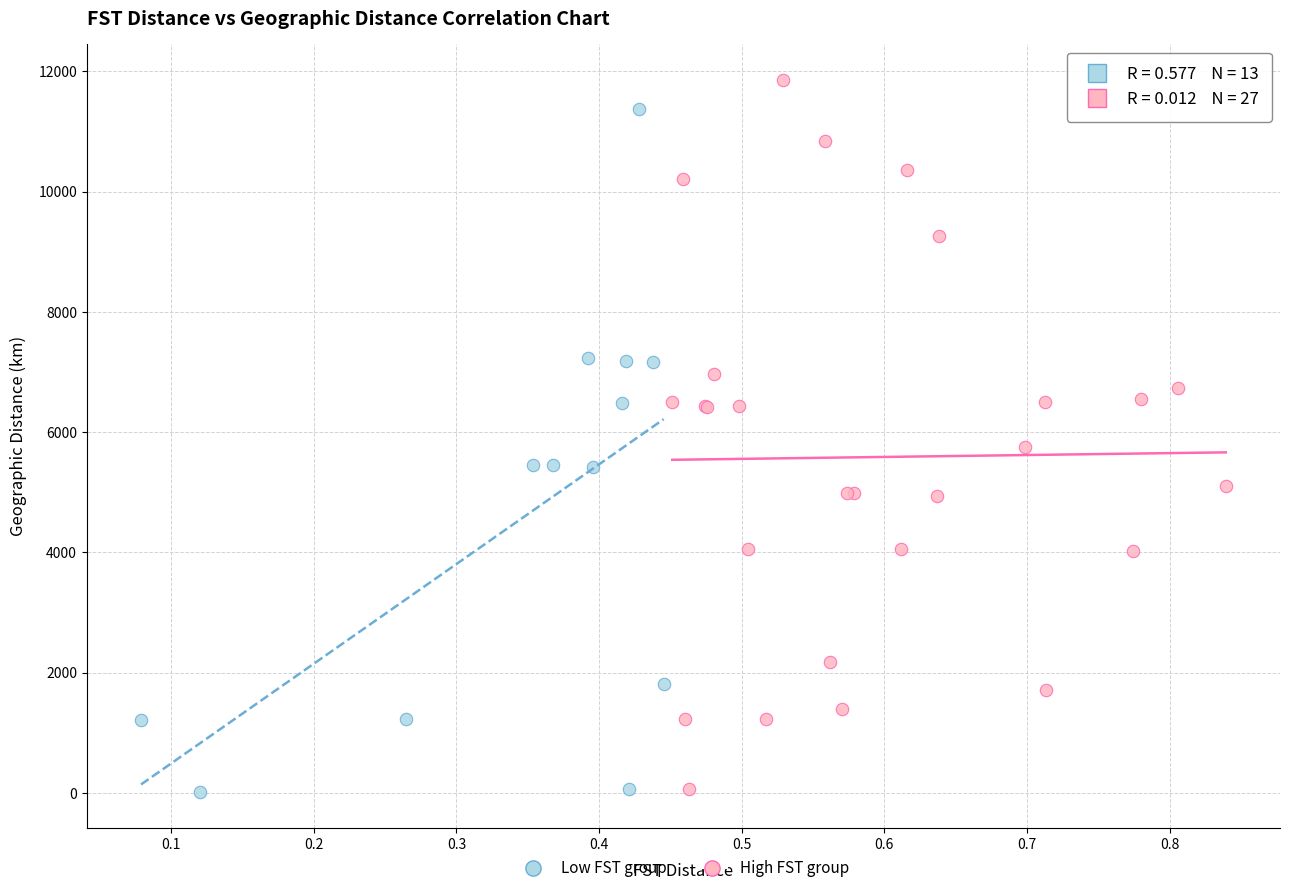

What are all the series names shown in the legend?

Low FST group, High FST group